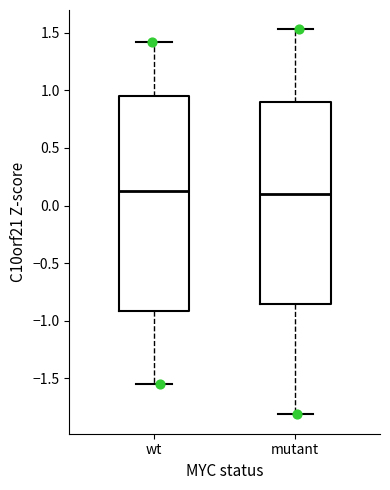

Comparing the boxes themselves (not the whiskers), which one is the tallest?

wt